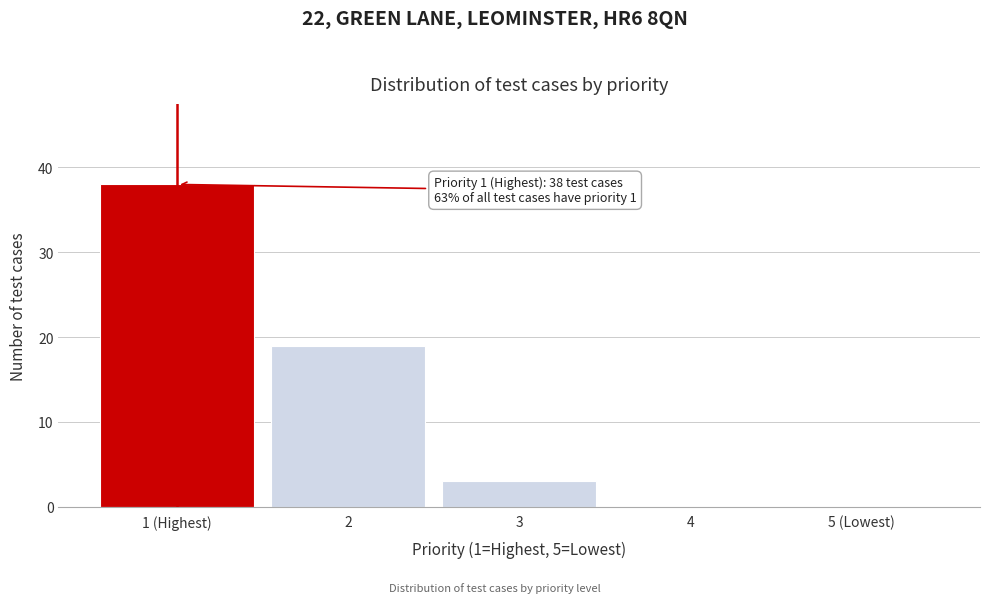

Reading right to left, what are all the values shown in this chart?

5 (Lowest)=0	4=0	3=3	2=19	1 (Highest)=38